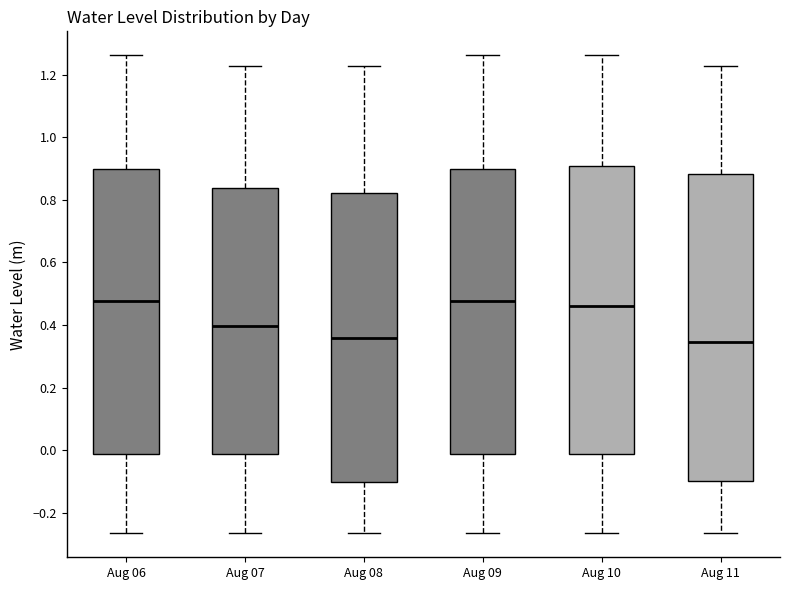

Reading left to right, transcribe this box plot: for each box, give where its median line is, the range the box spans, and where its two whiskers end, as read against the y-axis. The values are not printed on the chart, so give them approximately, as read against the axis.

Aug 06: median 0.48, box -0.02 to 0.90, whiskers -0.26 to 1.26
Aug 07: median 0.40, box -0.02 to 0.84, whiskers -0.26 to 1.22
Aug 08: median 0.36, box -0.10 to 0.82, whiskers -0.26 to 1.22
Aug 09: median 0.48, box -0.02 to 0.90, whiskers -0.26 to 1.26
Aug 10: median 0.46, box -0.02 to 0.90, whiskers -0.26 to 1.26
Aug 11: median 0.34, box -0.10 to 0.88, whiskers -0.26 to 1.22